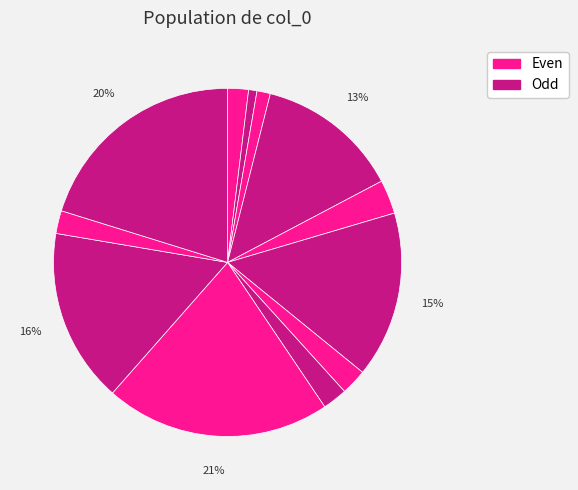

Which category has the smallest portion of the pie?

8